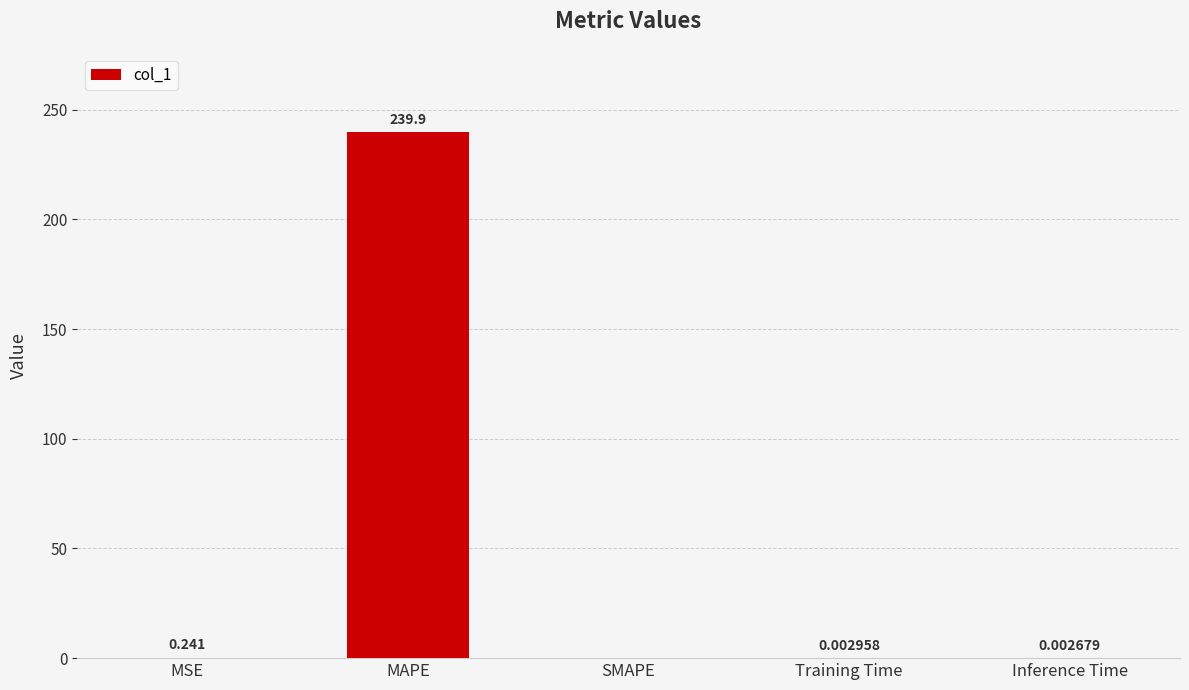

Where is the data nearest to the value 119?

MSE